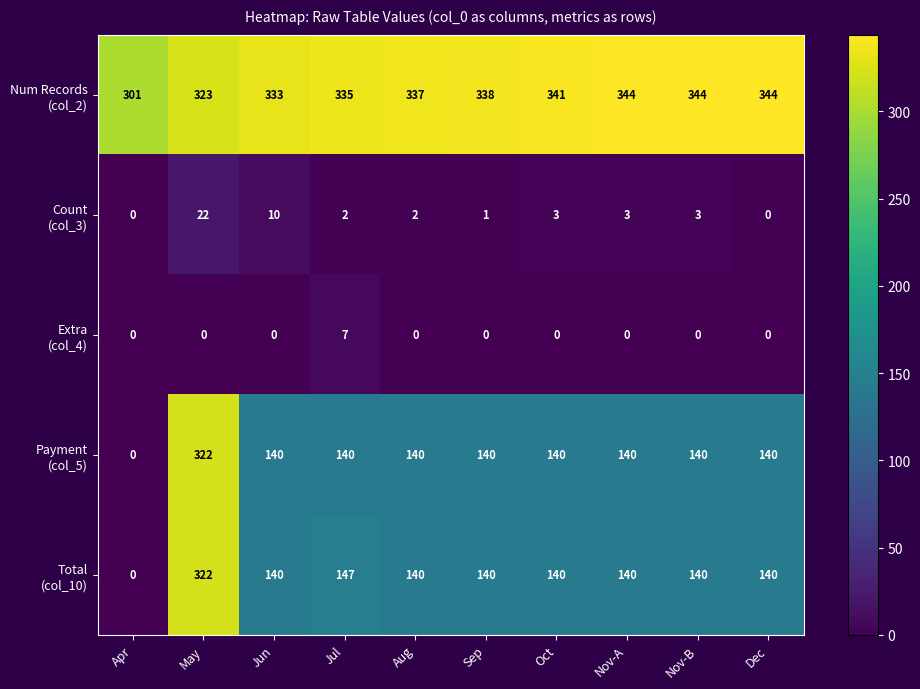

At how many categories does at least one series exceed 149?

10